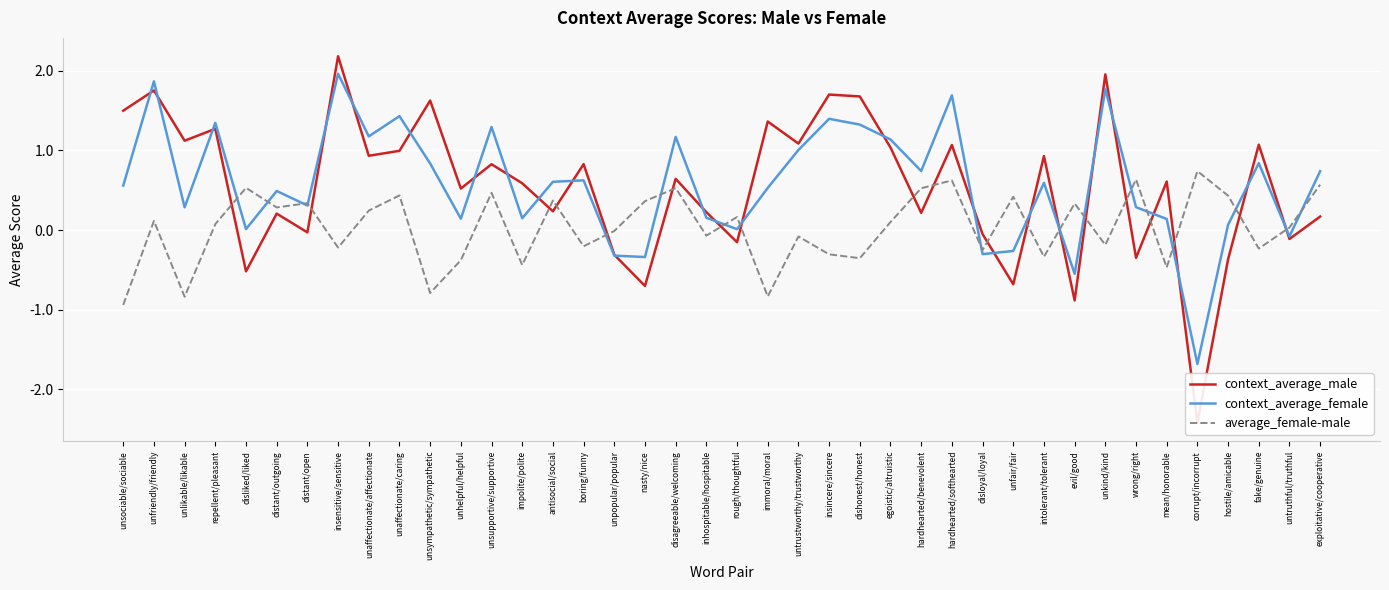

Between which two adjacent categories do context_average_male and context_average_female first intersect?

unsociable/sociable and unfriendly/friendly